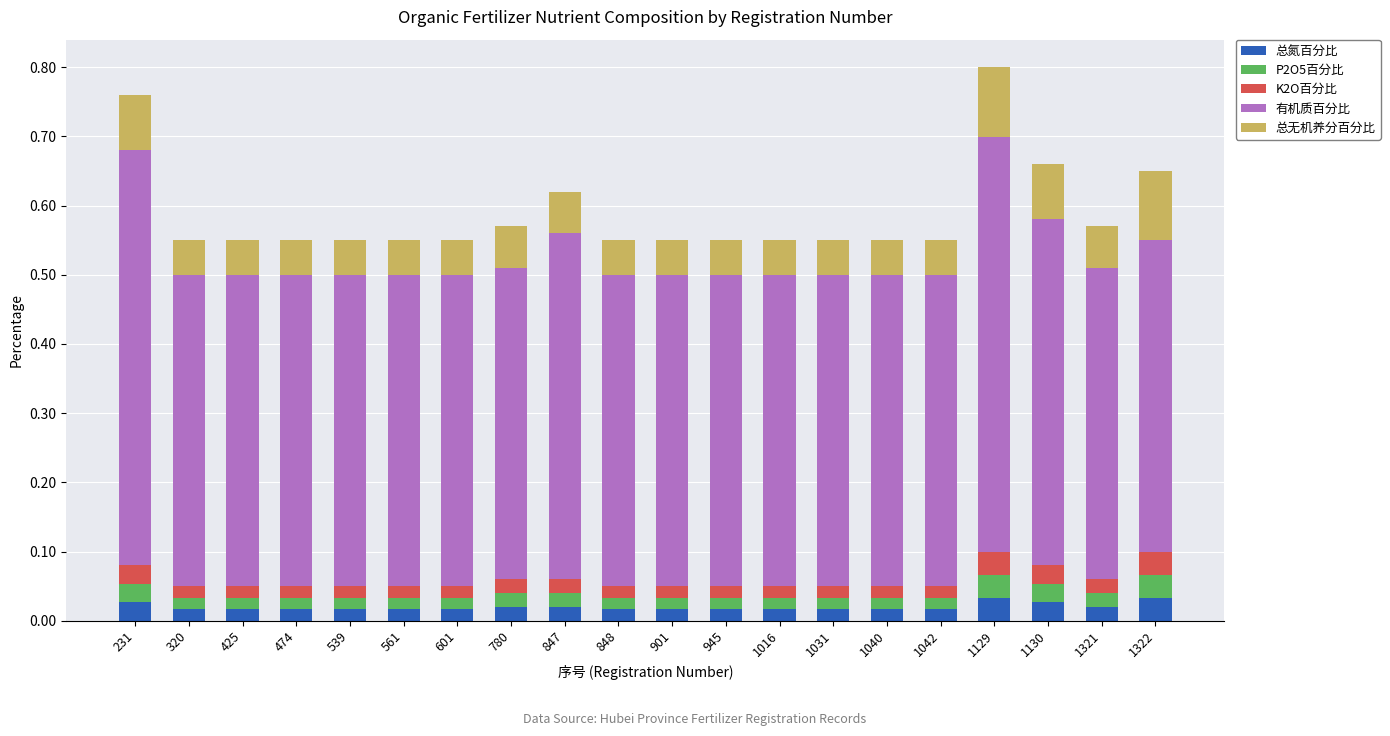

At which category is the sum across all series the highest?

1129